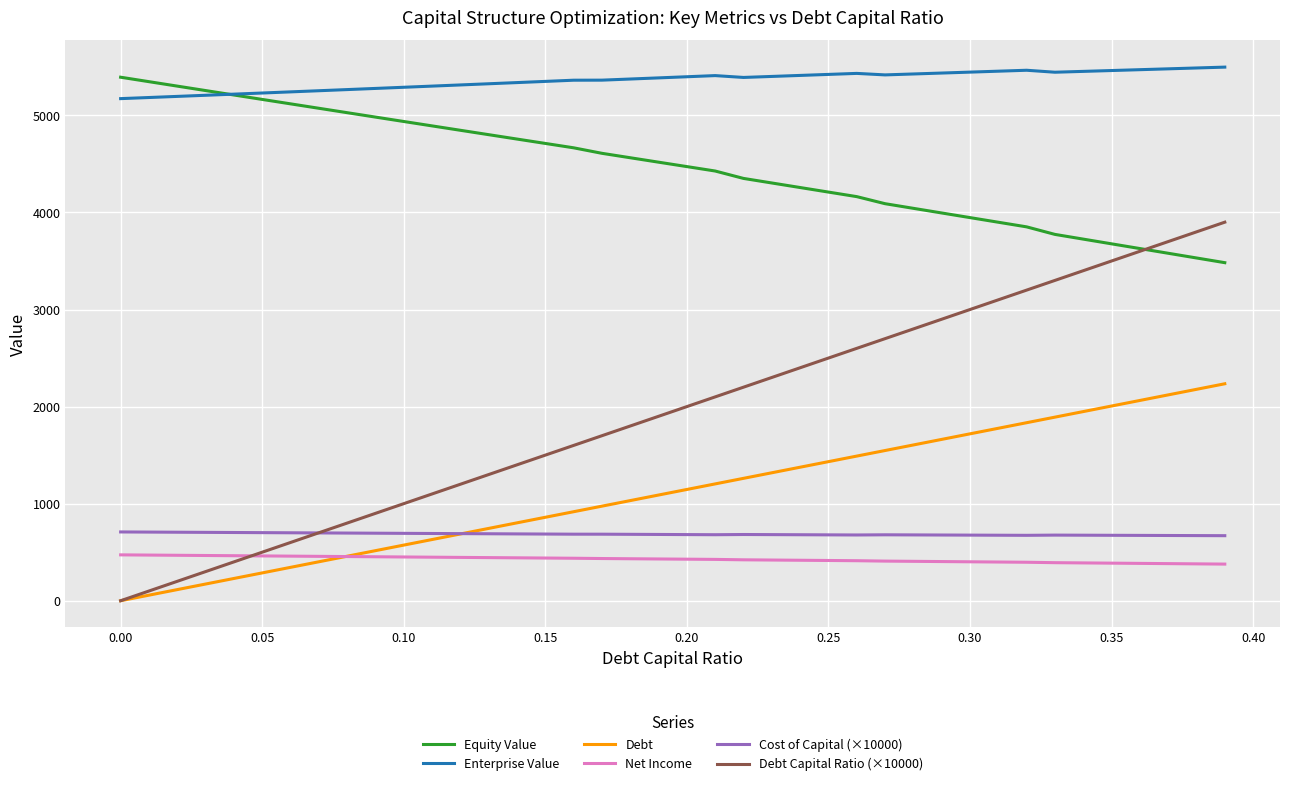

What is the average value of the Debt Capital Ratio (×10000) series?

1950.0